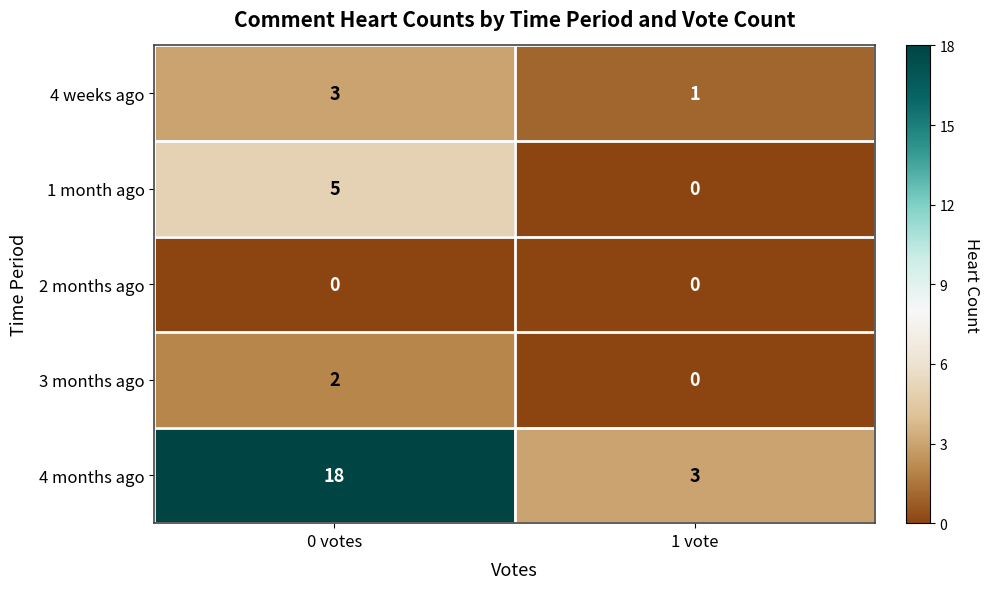

What is the total value across all series at 1 vote?

4